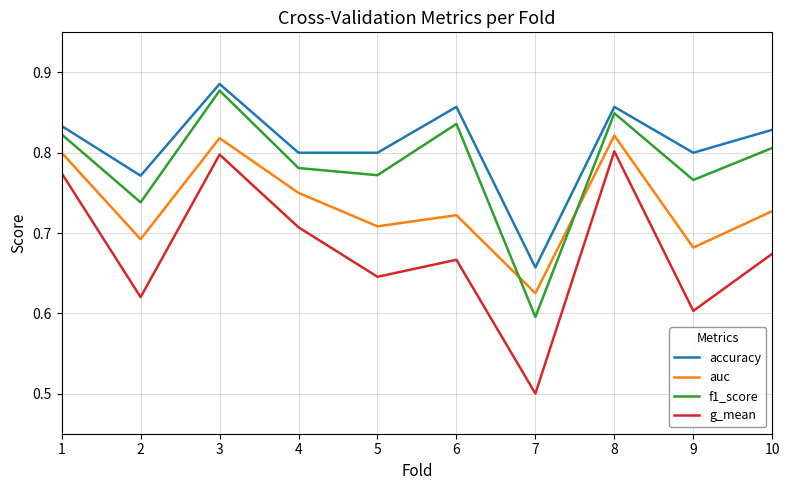

At which label is accuracy closest to 0?

7